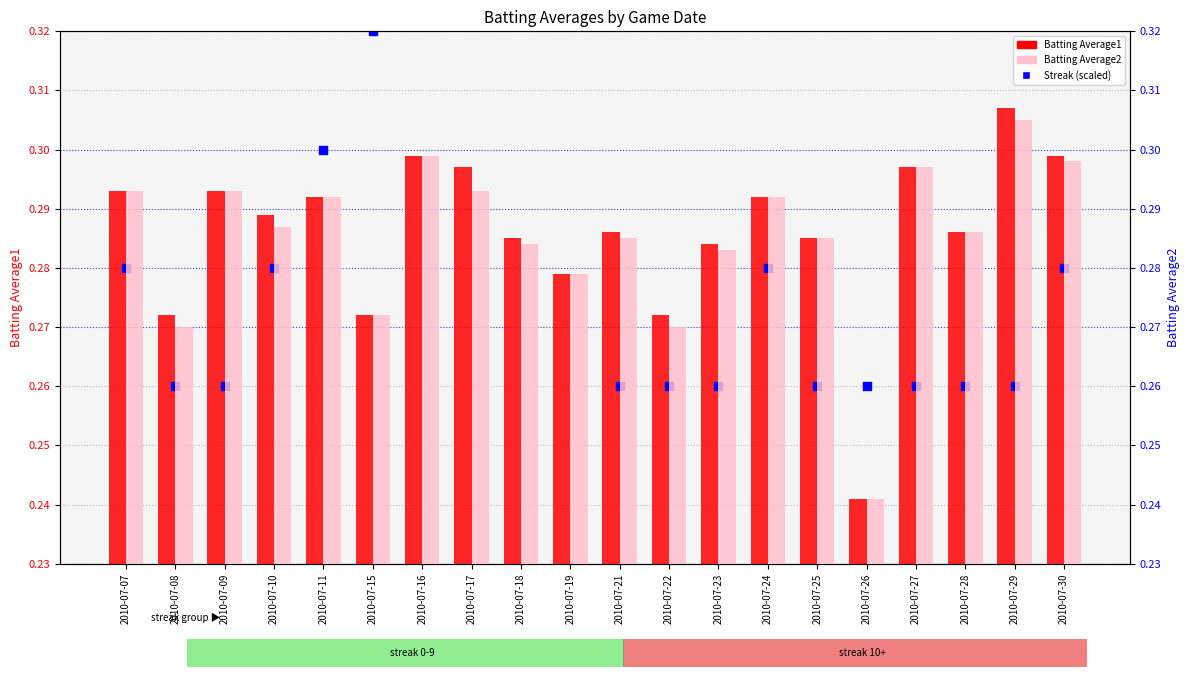

At how many categories does at least one series exceed 0?

20